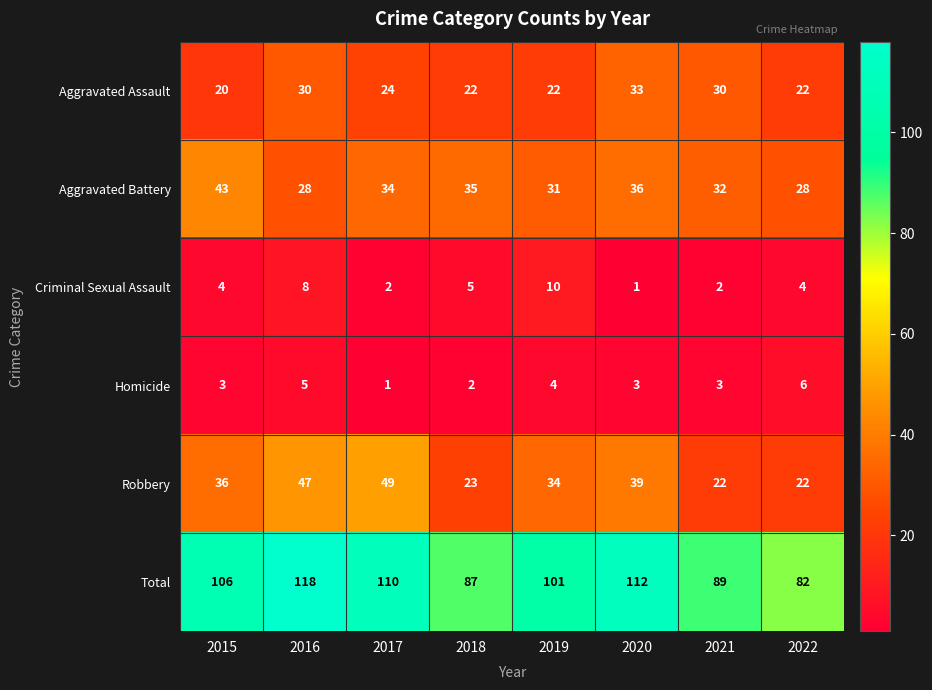

Rank the series by their maximum value, from highest to lowest.

Total, Robbery, Aggravated Battery, Aggravated Assault, Criminal Sexual Assault, Homicide